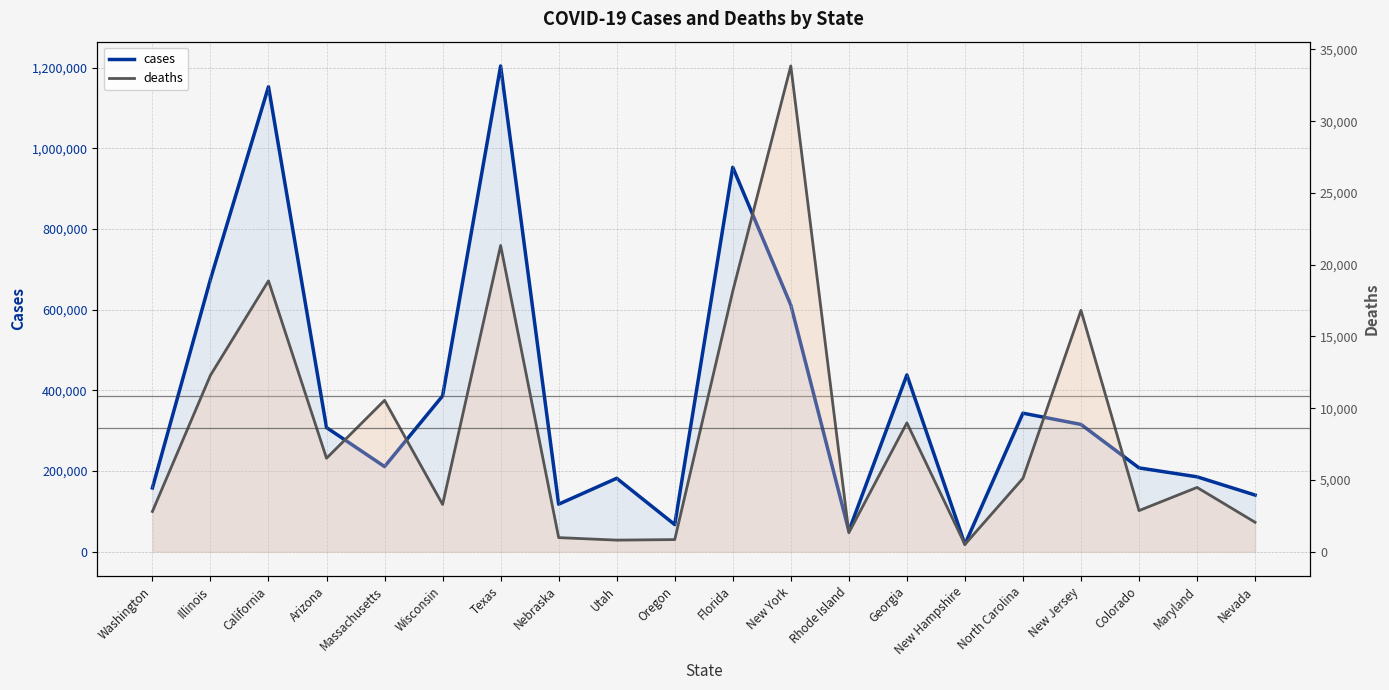

Where is cases nearest to the value 611423?

New York